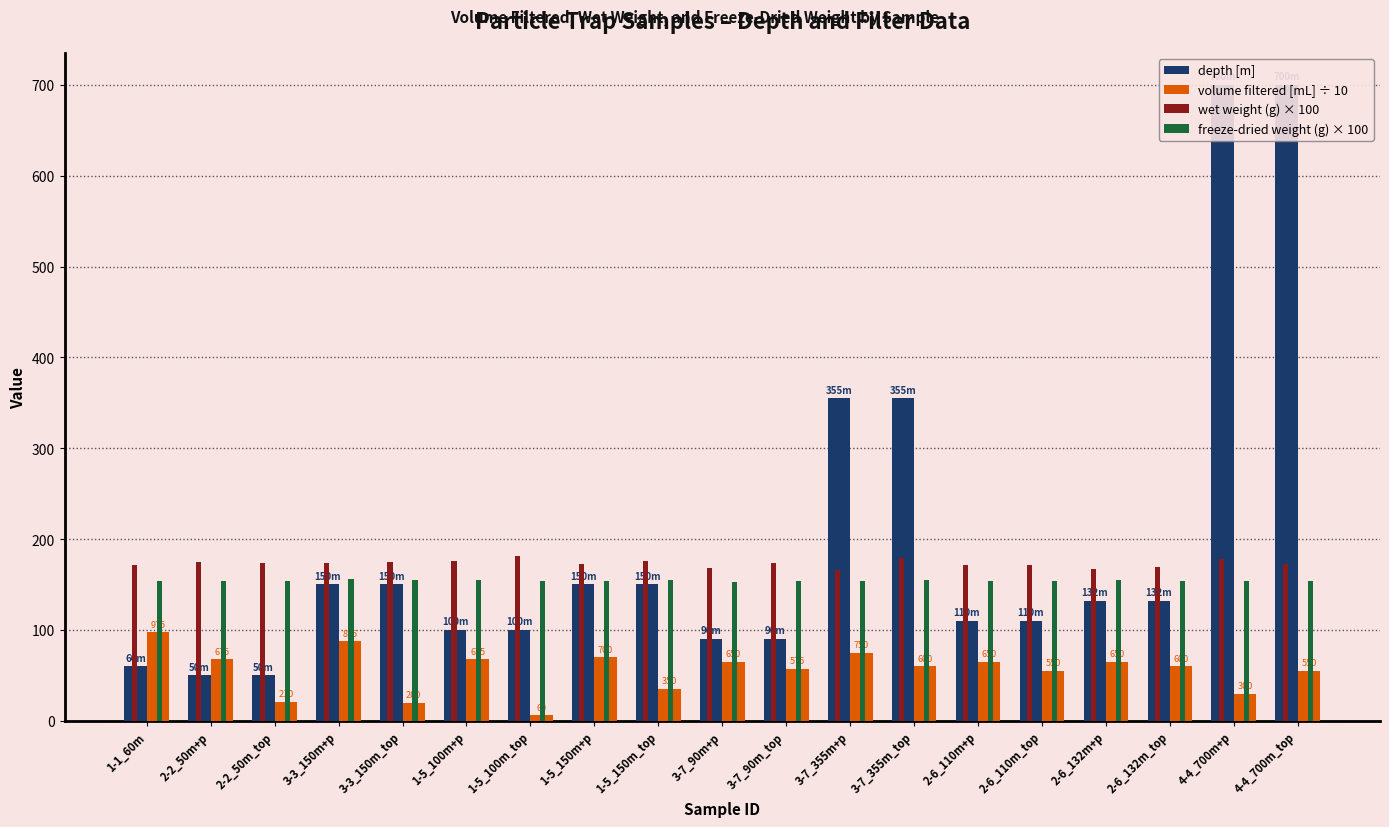

The value of wet weight (g) × 100 at 1-5_100m_top is 115.2. True or false?

False